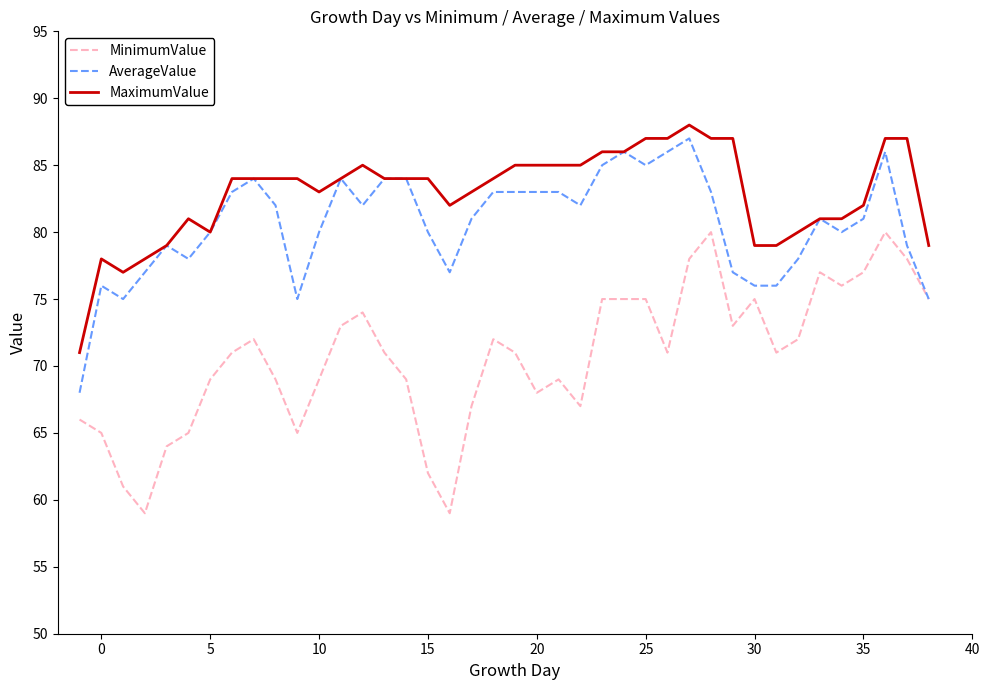

What is the smallest value displayed?

59